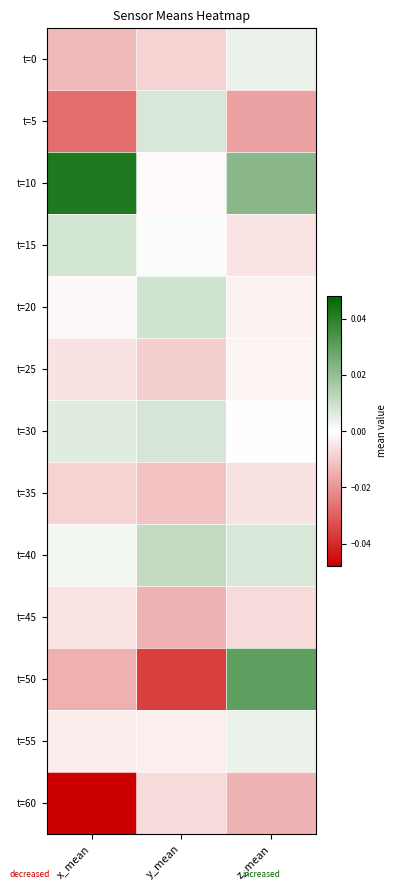

At how many categories does at least one series exceed 0?

3